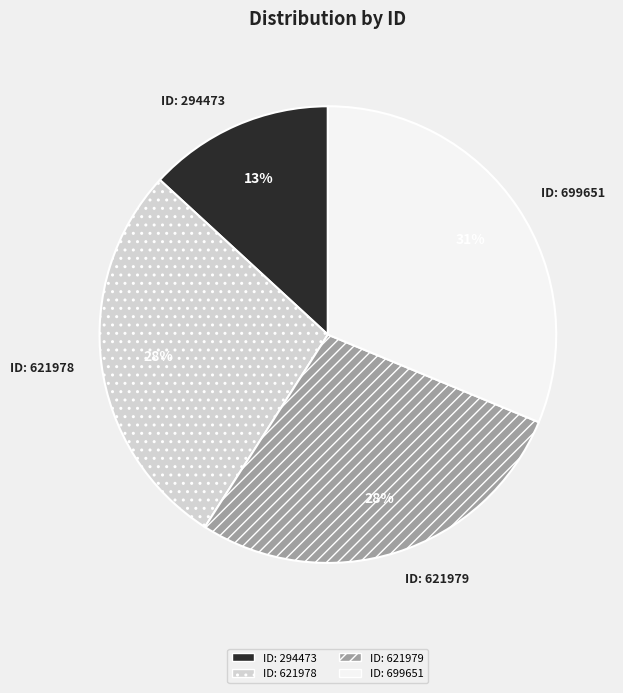

Is there a majority slice in this chart?

No